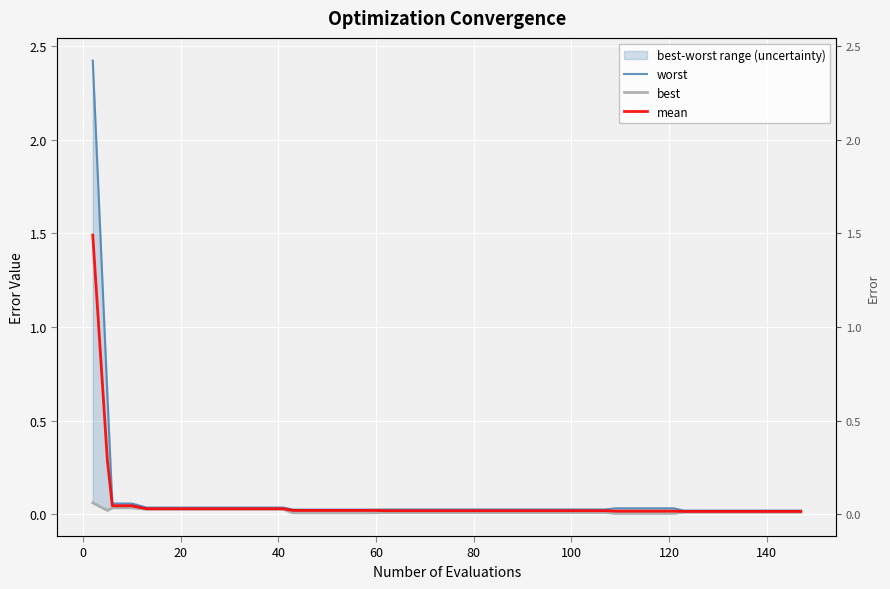

What is the difference between the maximum and minimum values in the mean series?

1.5